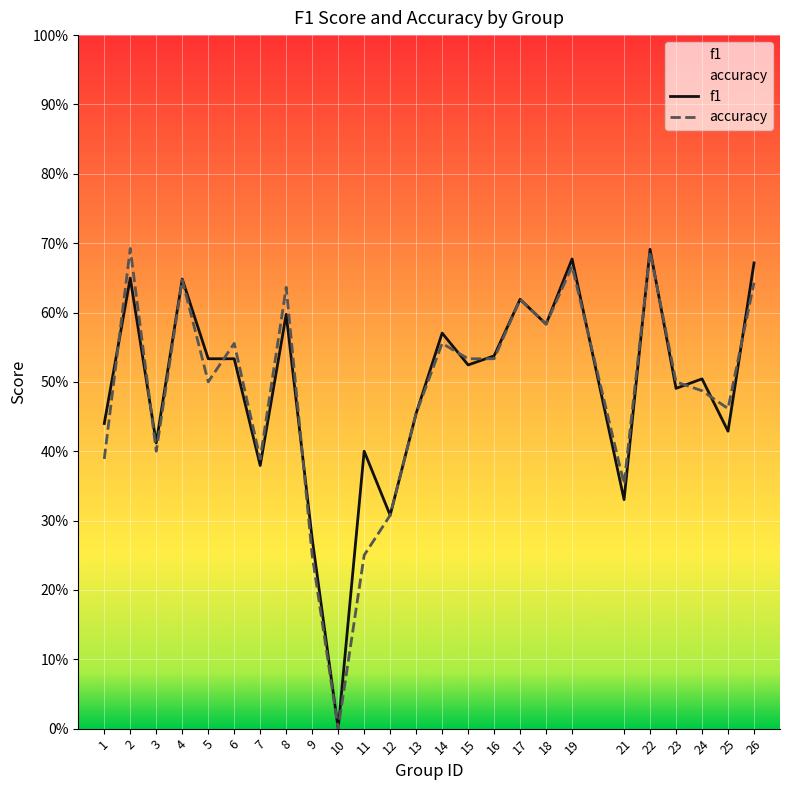

True or false: accuracy has more than 0 interior local peaks.

True